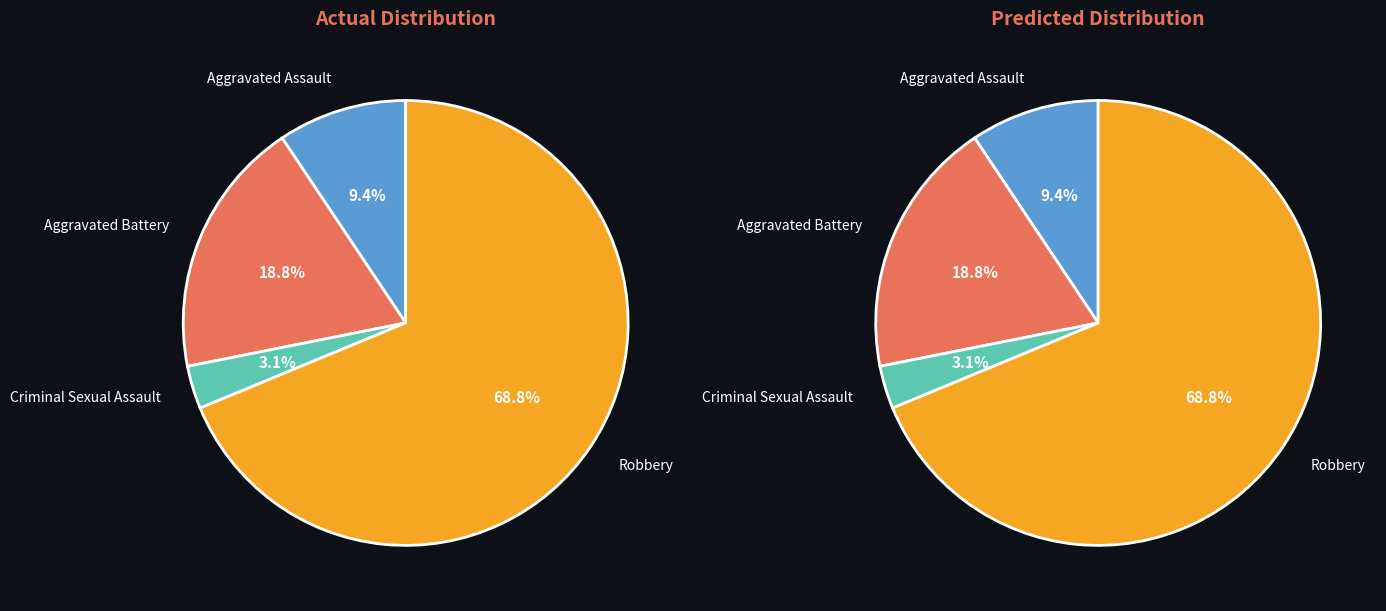

Is Aggravated Battery the majority of the pie?

No